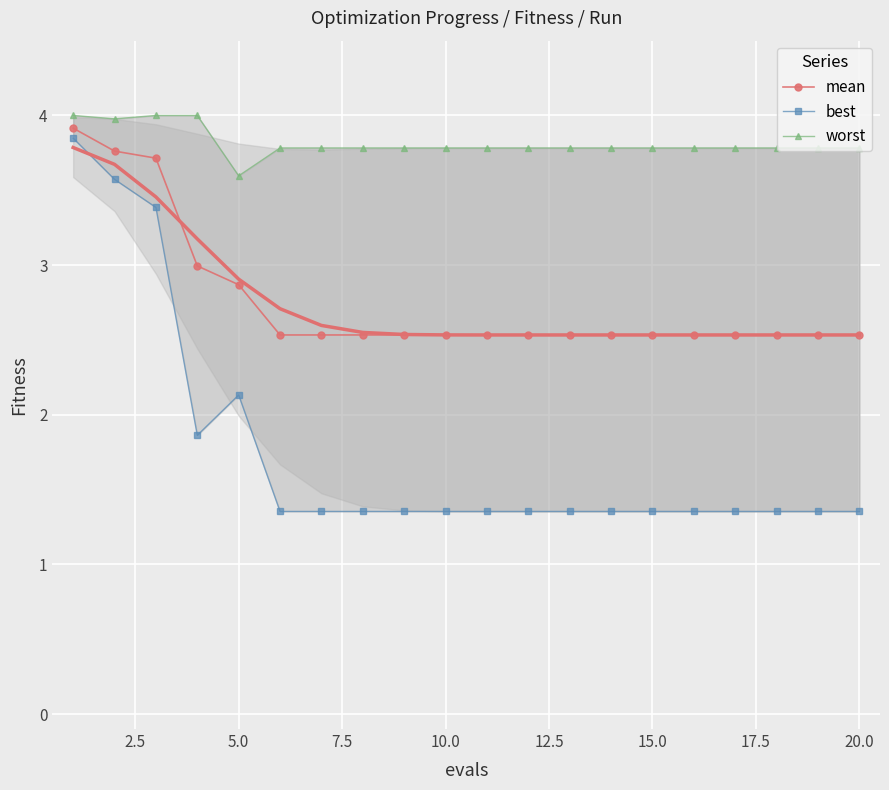

True or false: mean and best intersect in this chart.

False